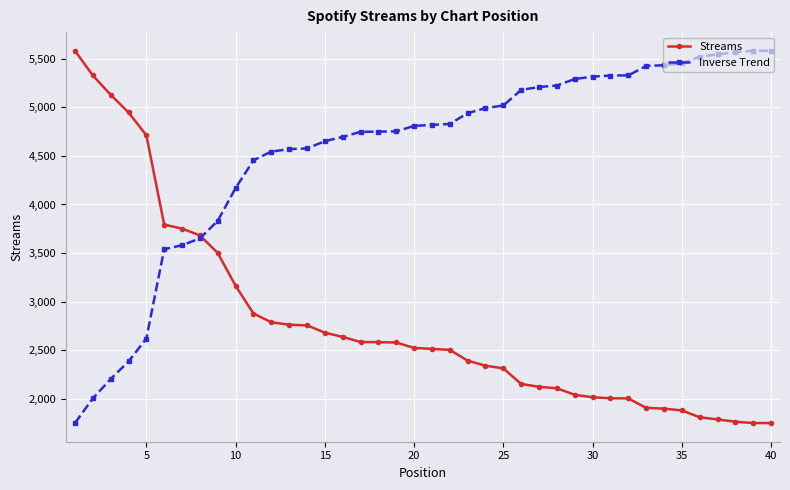

What is the greatest value displayed?

5581